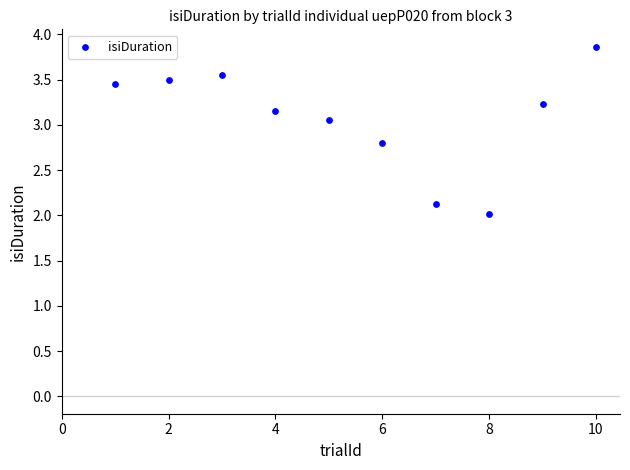

What is the range of Y values (max minus min)?

1.9